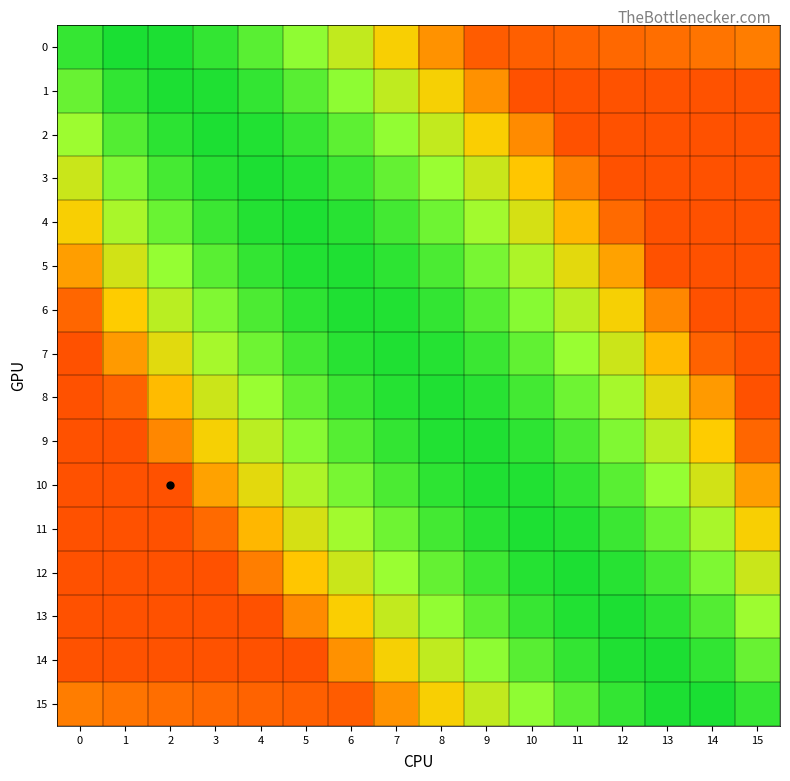

How many data points does each series have?

16